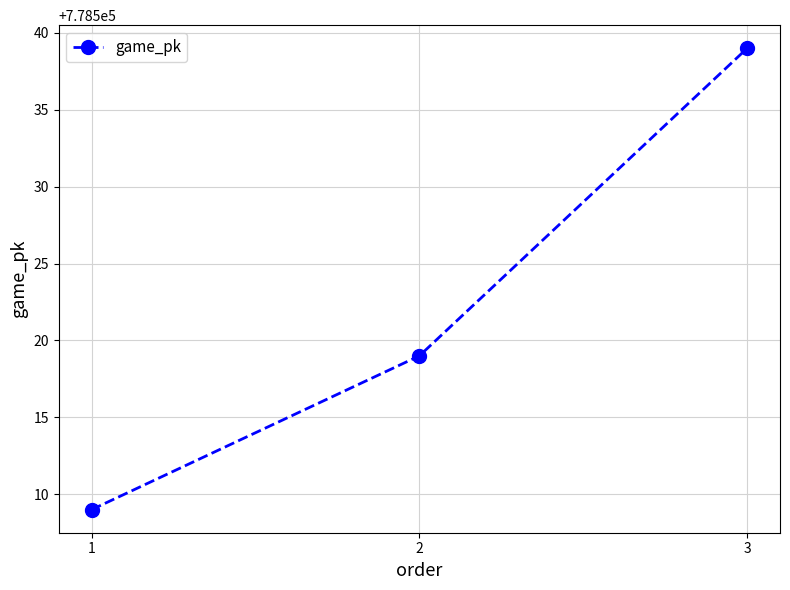

Read the value at 3, to the nearest 5.

778540